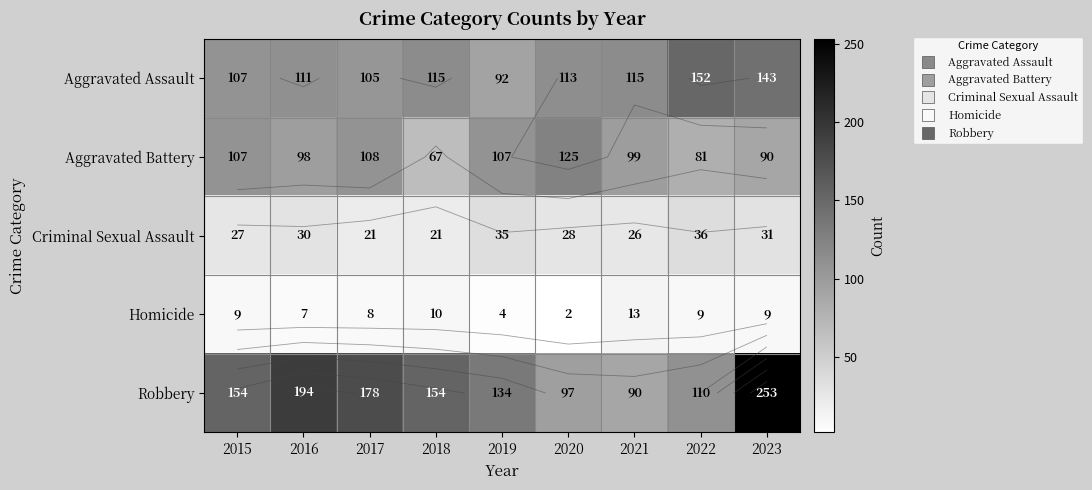

Rank the categories by Aggravated Battery value from lowest to highest.

2018, 2022, 2023, 2016, 2021, 2015, 2019, 2017, 2020